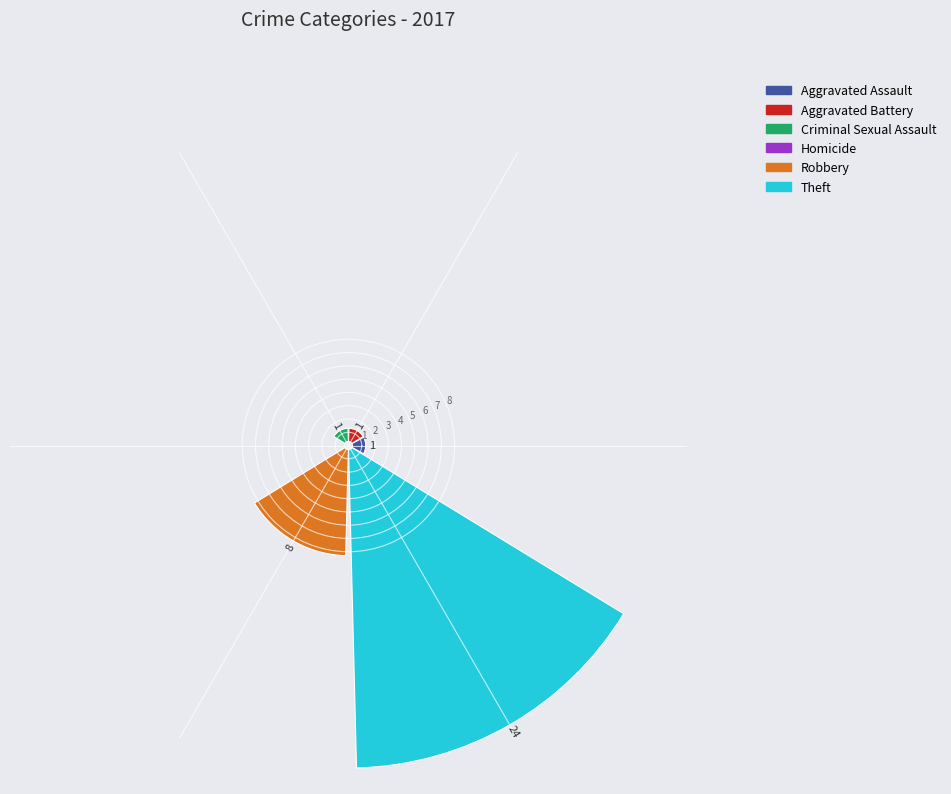

Between Robbery and Homicide, which is larger?

Robbery